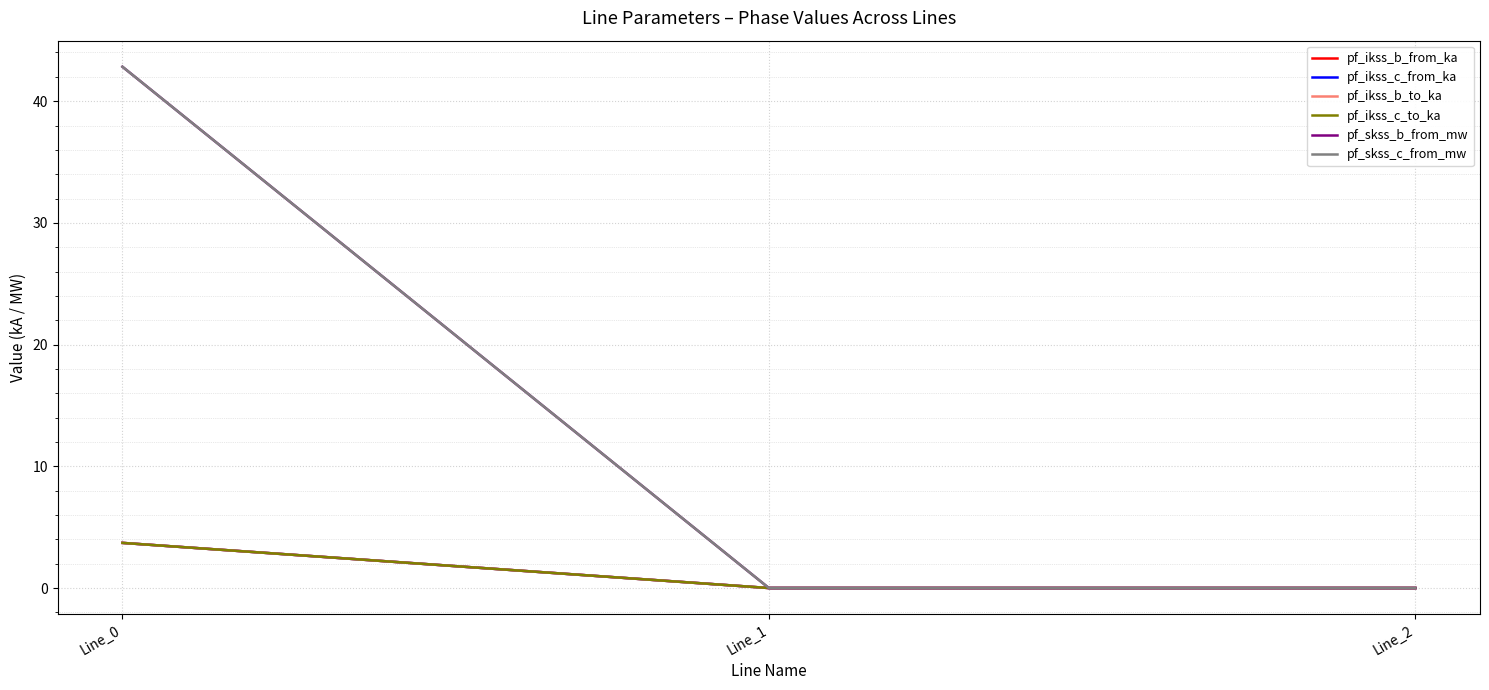

Which series has the largest total across all categories?

pf_skss_c_from_mw